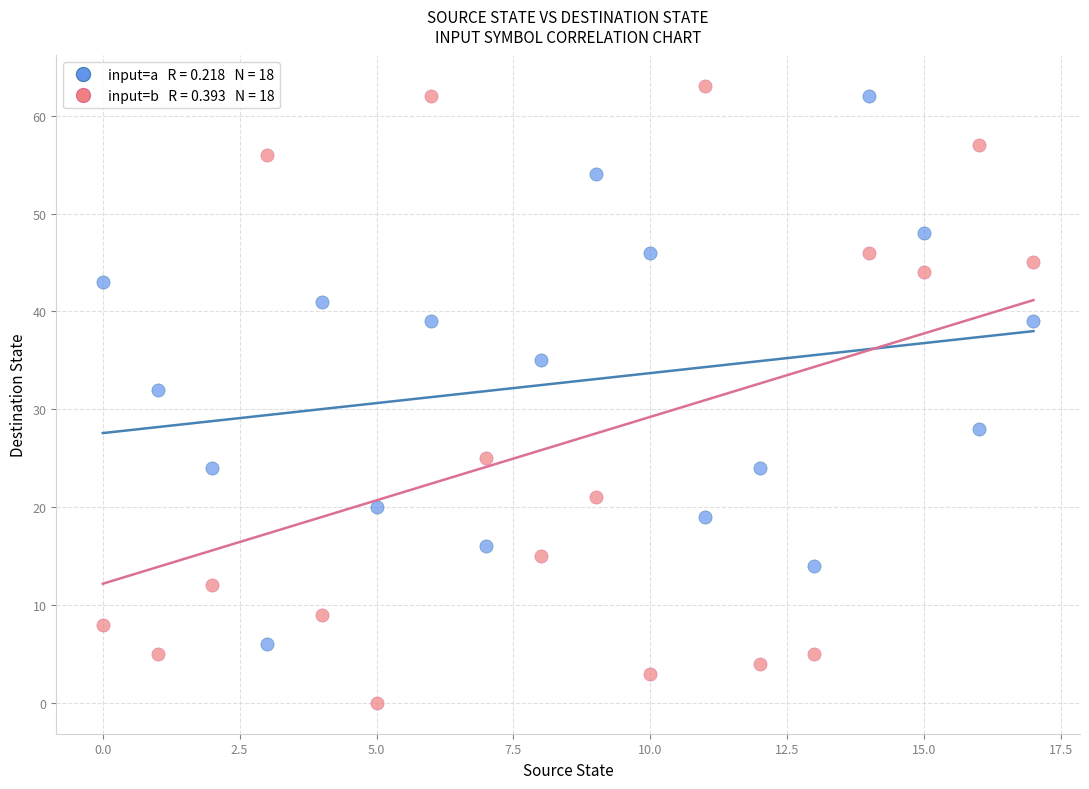

Across all series, what Y value is closest to 31?

32